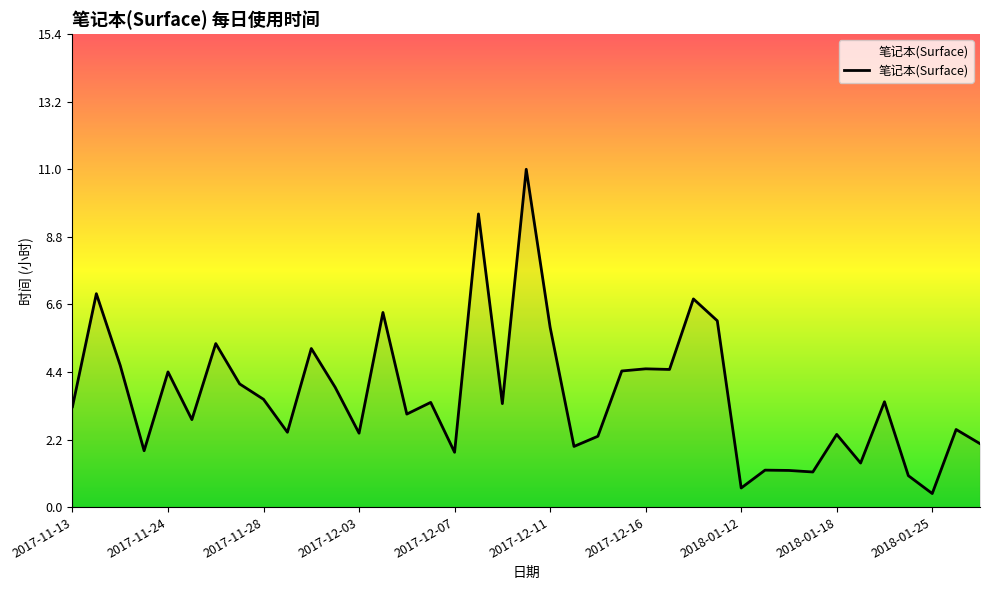

What is the greatest value displayed?

11.0